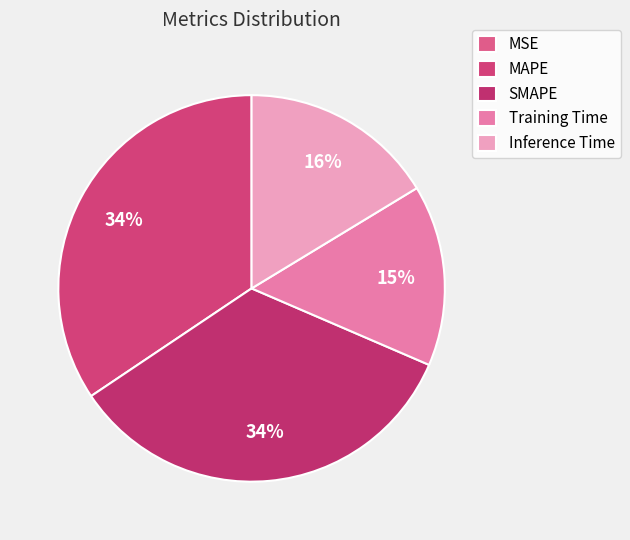

To the nearest percent, what is the average slice percentage?

20%